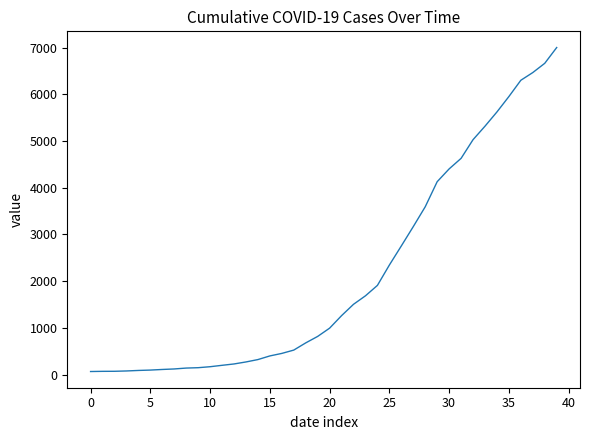

What is the difference between the maximum and minimum values?

6940